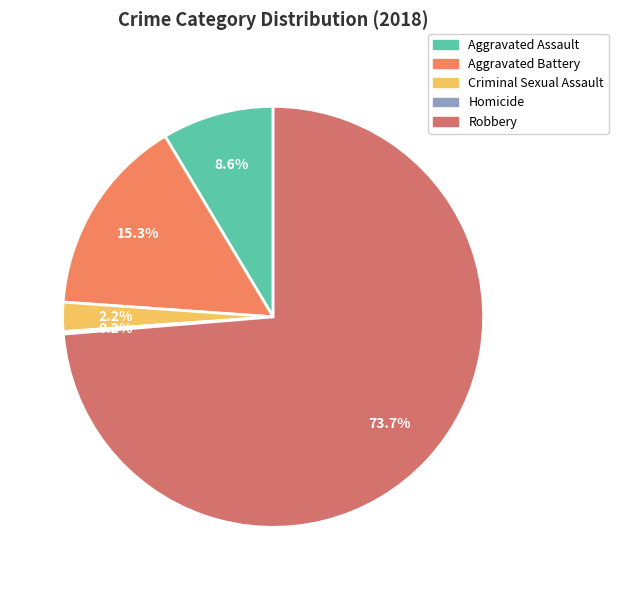

How many slices are in this pie chart?

5